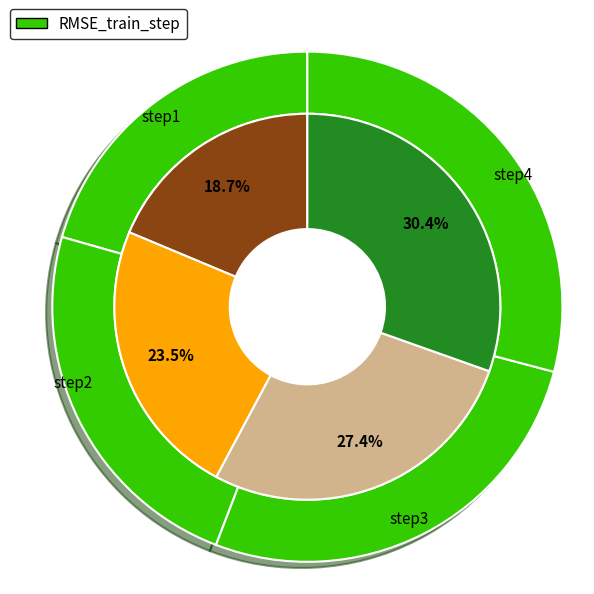

What percentage do step2 and step1 together represent?

42.2%